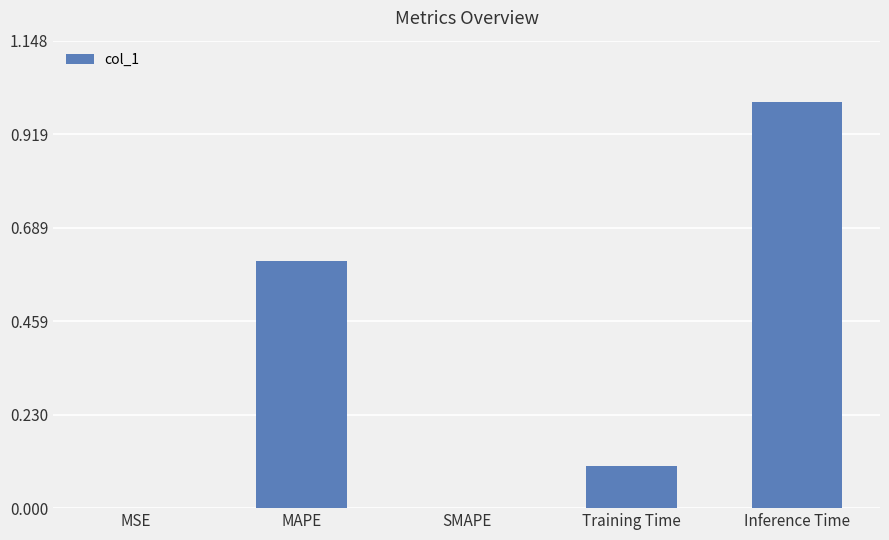

How many series are shown in this chart?

1